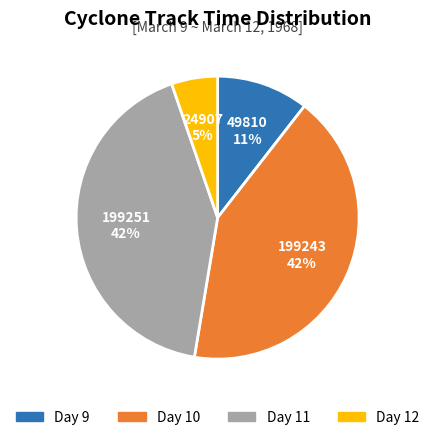

To the nearest percent, what is the difference between the largest and smallest slice percentages?

37%